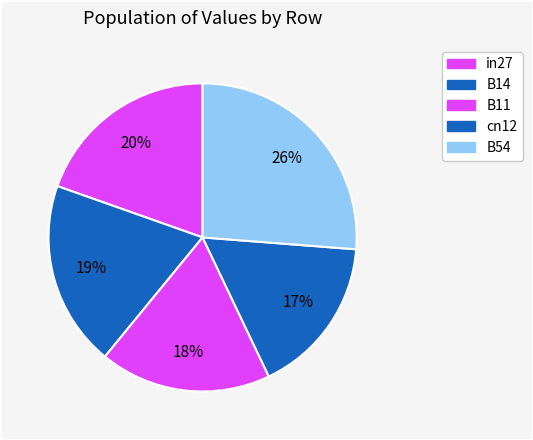

Does any single category account for the majority?

No